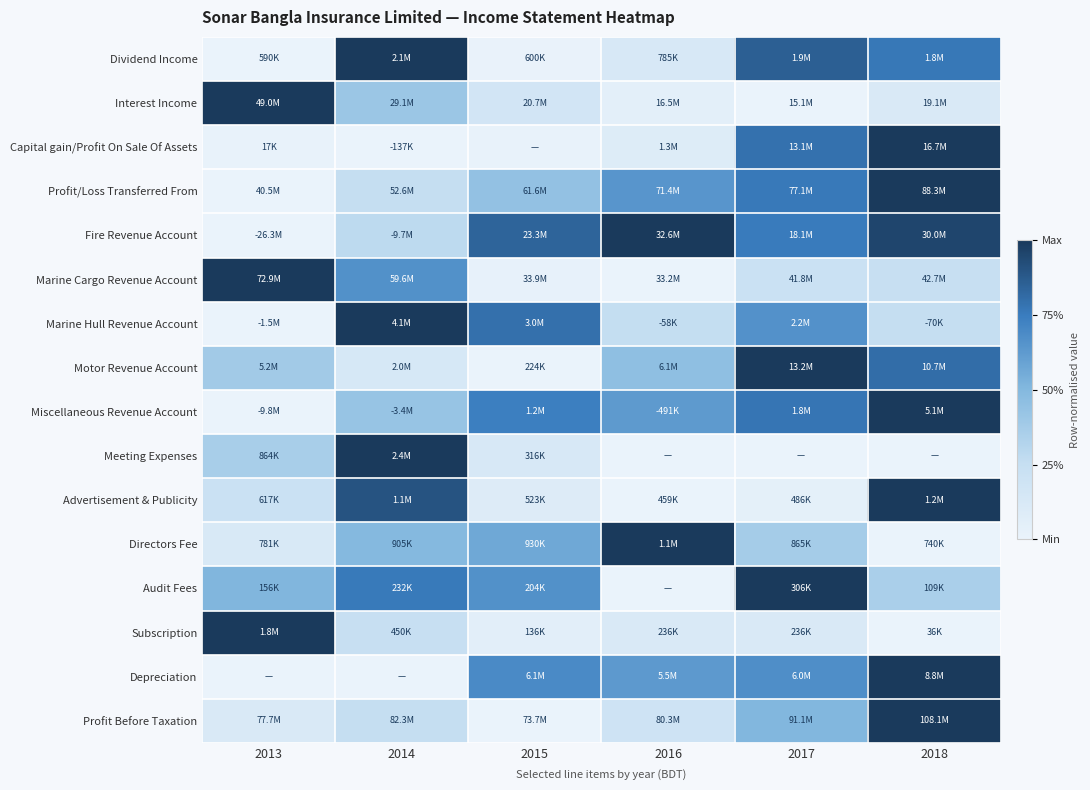

Reading left to right, what are all the values shown in this chart?

Dividend Income: 2013=0.0	2014=1.0	2015=0.0	2016=0.1	2017=0.9	2018=0.8
Interest Income: 2013=1.0	2014=0.4	2015=0.2	2016=0.0	2017=0.0	2018=0.1
Capital gain/Profit On Sale Of Assets: 2013=0.0	2014=0.0	2015=0.0	2016=0.1	2017=0.8	2018=1.0
Profit/Loss Transferred From: 2013=0.0	2014=0.3	2015=0.4	2016=0.6	2017=0.8	2018=1.0
Fire Revenue Account: 2013=0.0	2014=0.3	2015=0.8	2016=1.0	2017=0.8	2018=1.0
Marine Cargo Revenue Account: 2013=1.0	2014=0.7	2015=0.0	2016=0.0	2017=0.2	2018=0.2
Marine Hull Revenue Account: 2013=0.0	2014=1.0	2015=0.8	2016=0.3	2017=0.7	2018=0.3
Motor Revenue Account: 2013=0.4	2014=0.1	2015=0.0	2016=0.5	2017=1.0	2018=0.8
Miscellaneous Revenue Account: 2013=0.0	2014=0.4	2015=0.7	2016=0.6	2017=0.8	2018=1.0
Meeting Expenses: 2013=0.4	2014=1.0	2015=0.1	2016=0.0	2017=0.0	2018=0.0
Advertisement & Publicity: 2013=0.2	2014=0.9	2015=0.1	2016=0.0	2017=0.0	2018=1.0
Directors Fee: 2013=0.1	2014=0.5	2015=0.6	2016=1.0	2017=0.4	2018=0.0
Audit Fees: 2013=0.5	2014=0.8	2015=0.7	2016=0.0	2017=1.0	2018=0.4
Subscription: 2013=1.0	2014=0.2	2015=0.1	2016=0.1	2017=0.1	2018=0.0
Depreciation: 2013=0.0	2014=0.0	2015=0.7	2016=0.6	2017=0.7	2018=1.0
Profit Before Taxation: 2013=0.1	2014=0.3	2015=0.0	2016=0.2	2017=0.5	2018=1.0